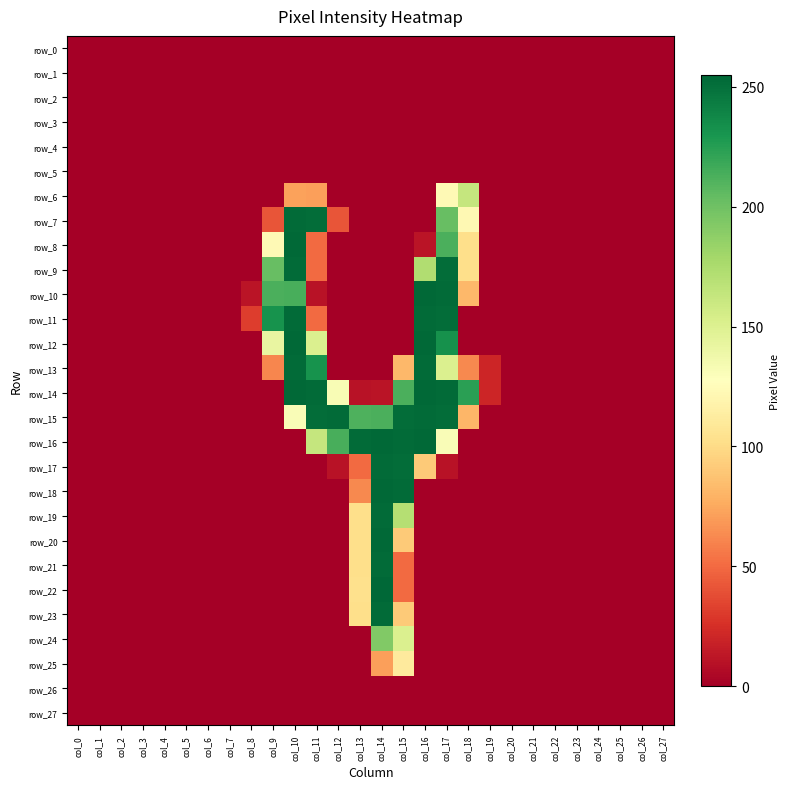

Between col_13 and col_23, which is larger?

col_13